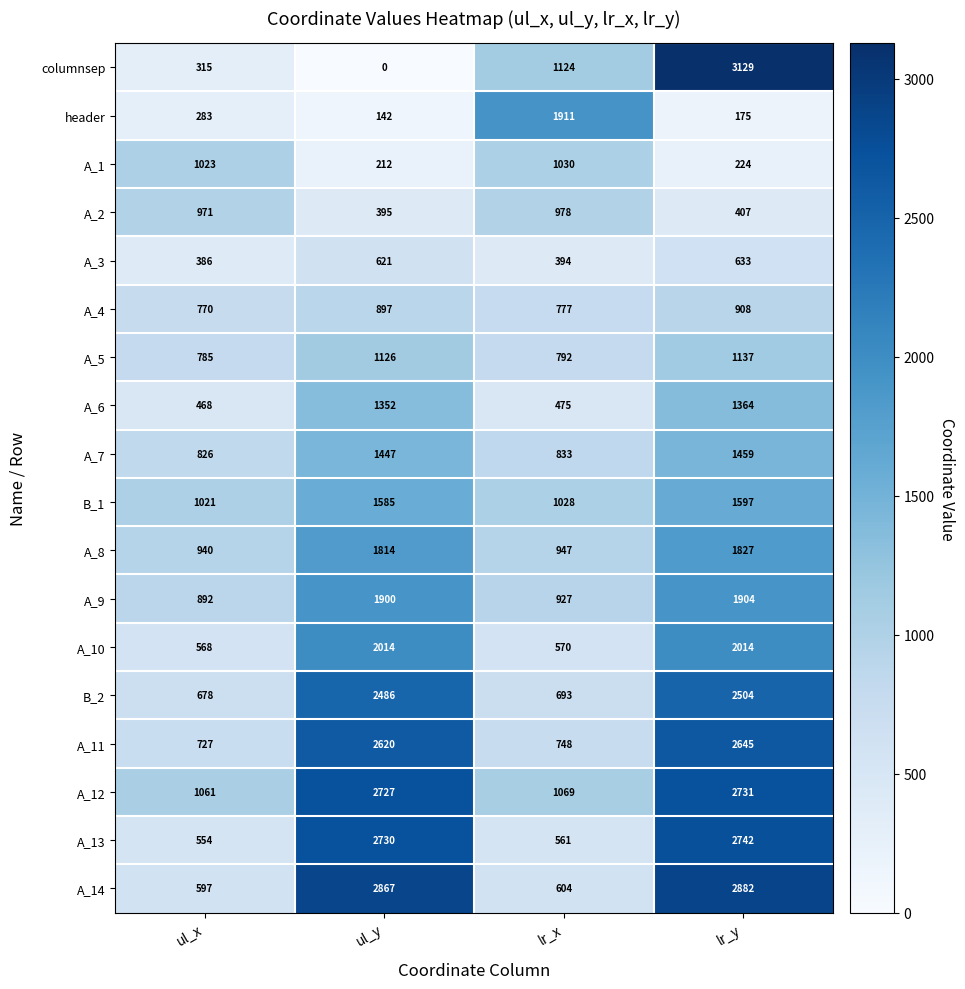

List the labels in order of B_1 value, largest first.

lr_y, ul_y, lr_x, ul_x